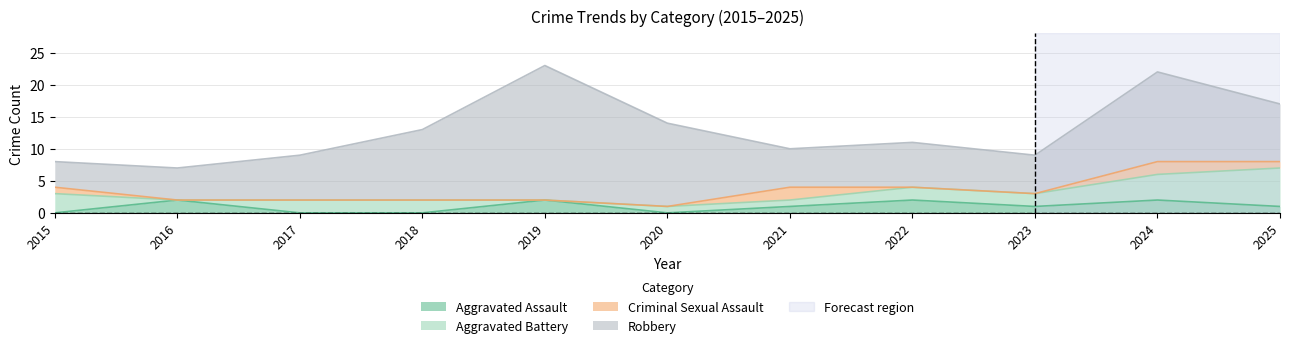

At which category is the sum across all series the highest?

2019